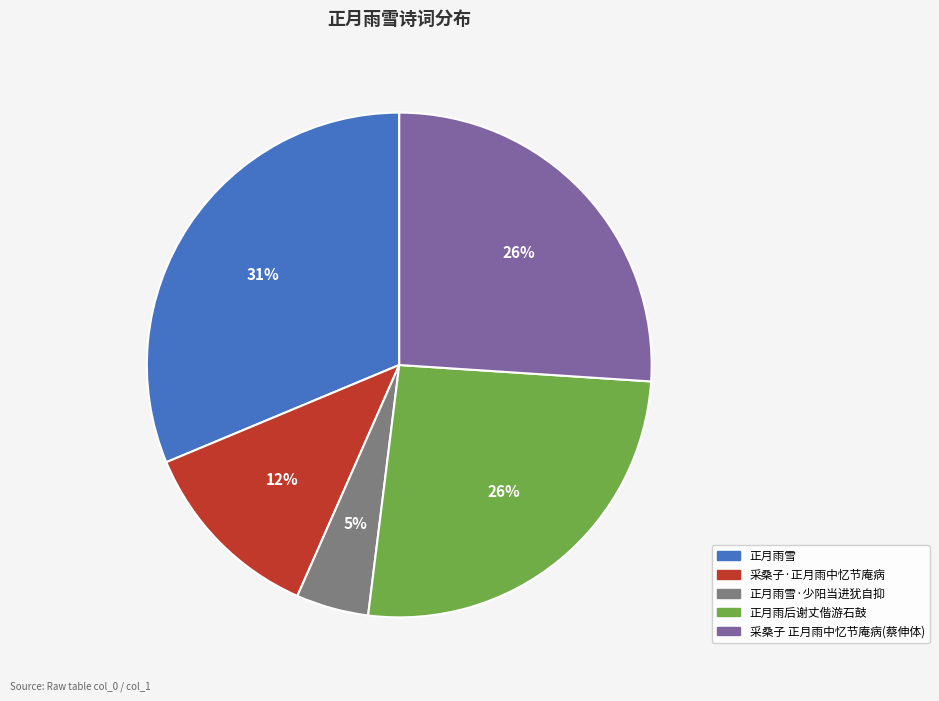

Is there any slice that represents more than half of the pie?

No